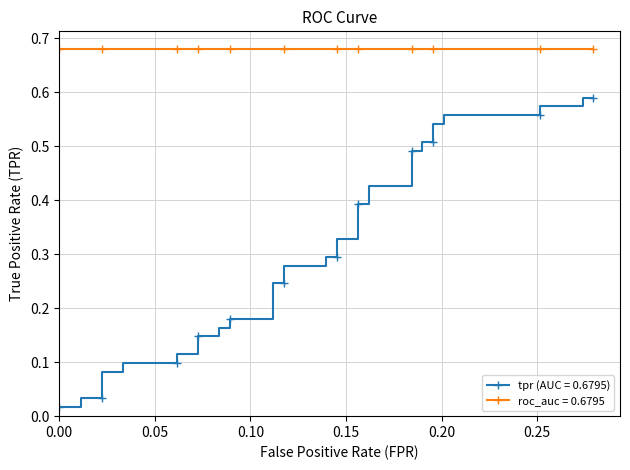

True or false: tpr and roc_auc cross at least once.

False